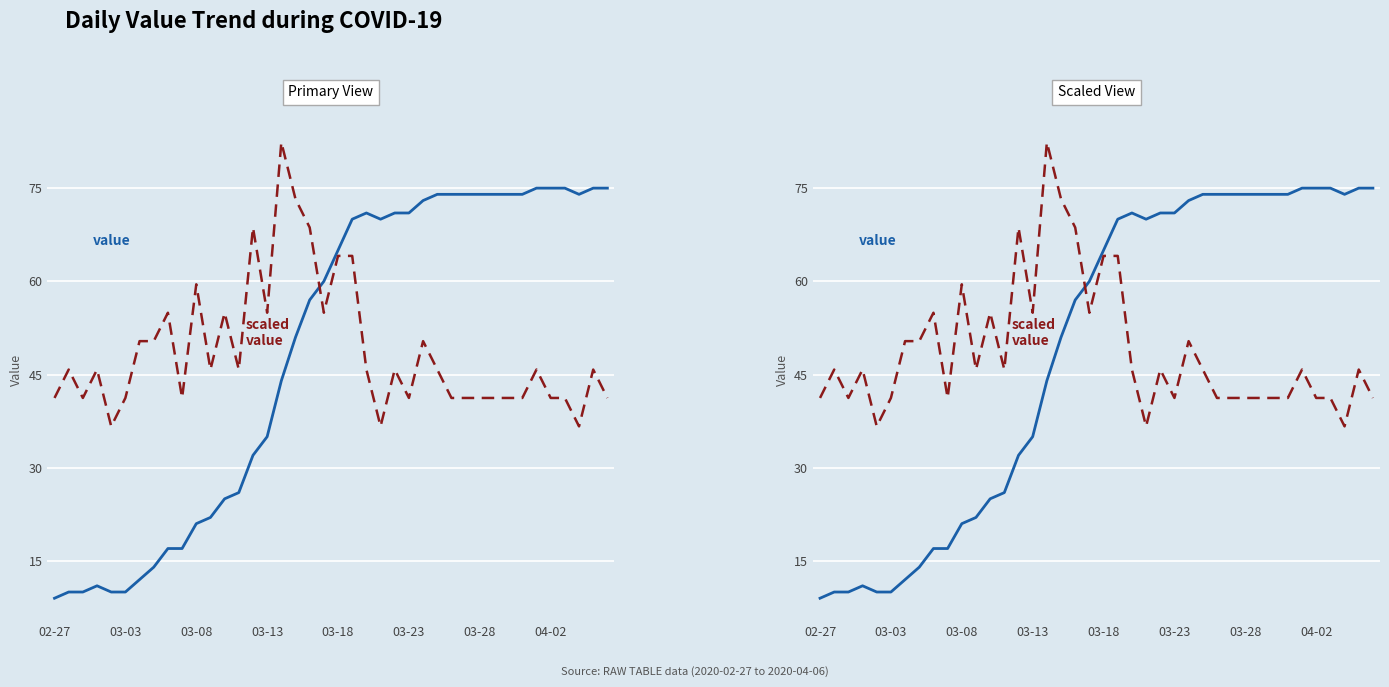

What is the smallest value displayed?

9.0